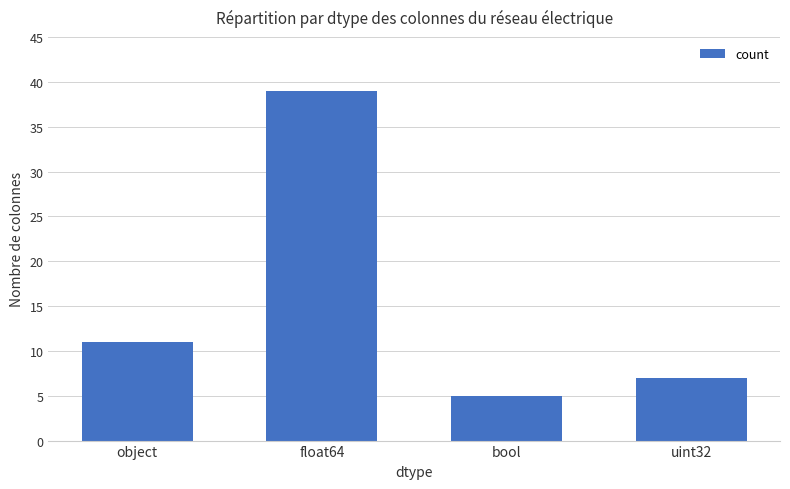

Reading left to right, transcribe all the data shown in this chart.

11	39	5	7